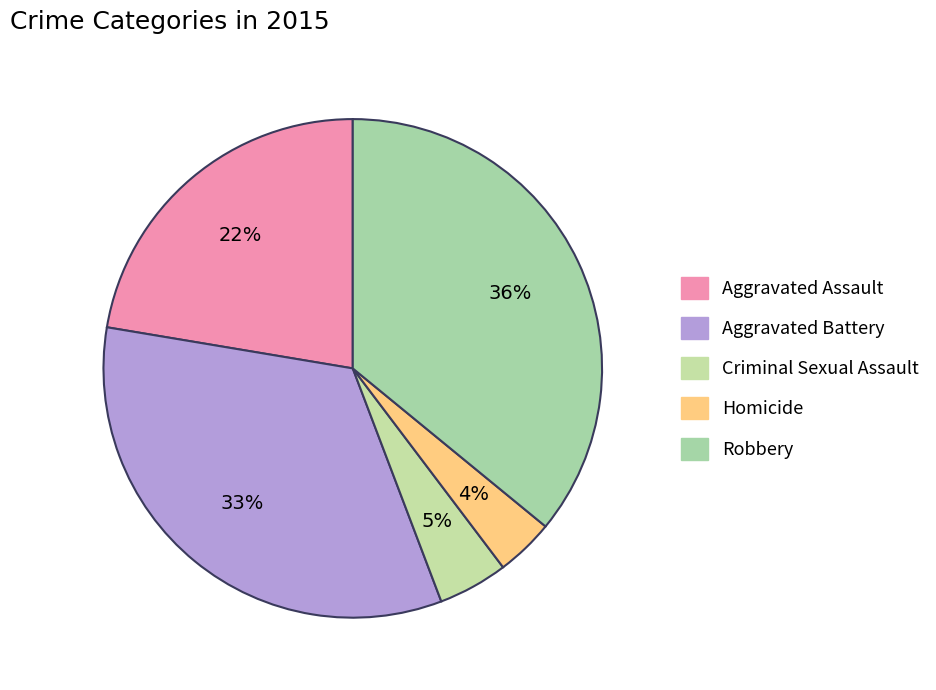

To the nearest percent, what is the average slice percentage?

20%